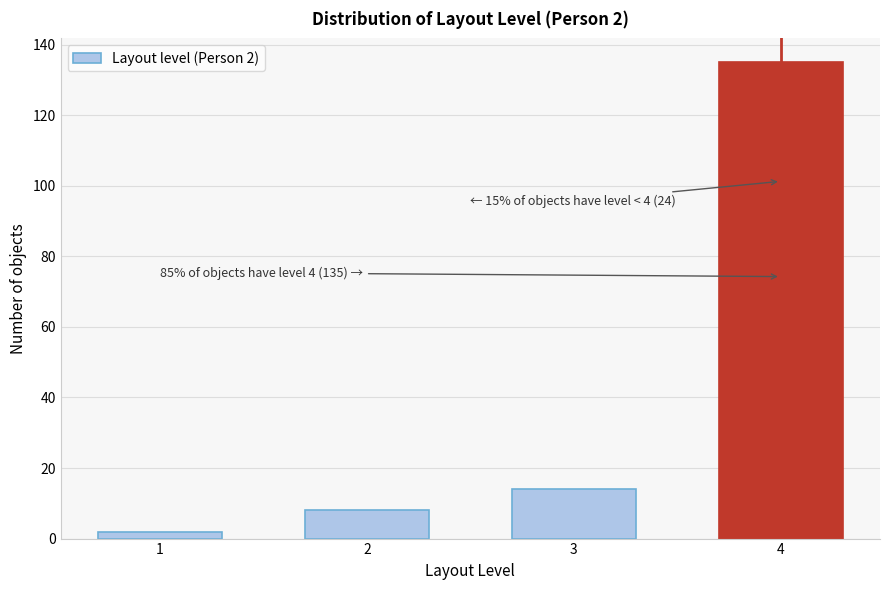

Reading left to right, transcribe all the data shown in this chart.

1=2	2=8	3=14	4=135